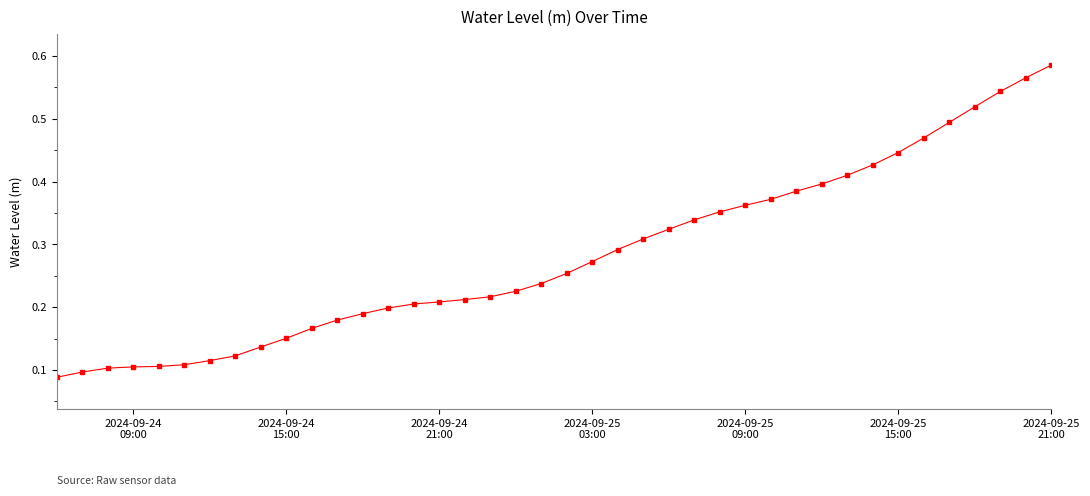

How many values are between 0 and 1?

40